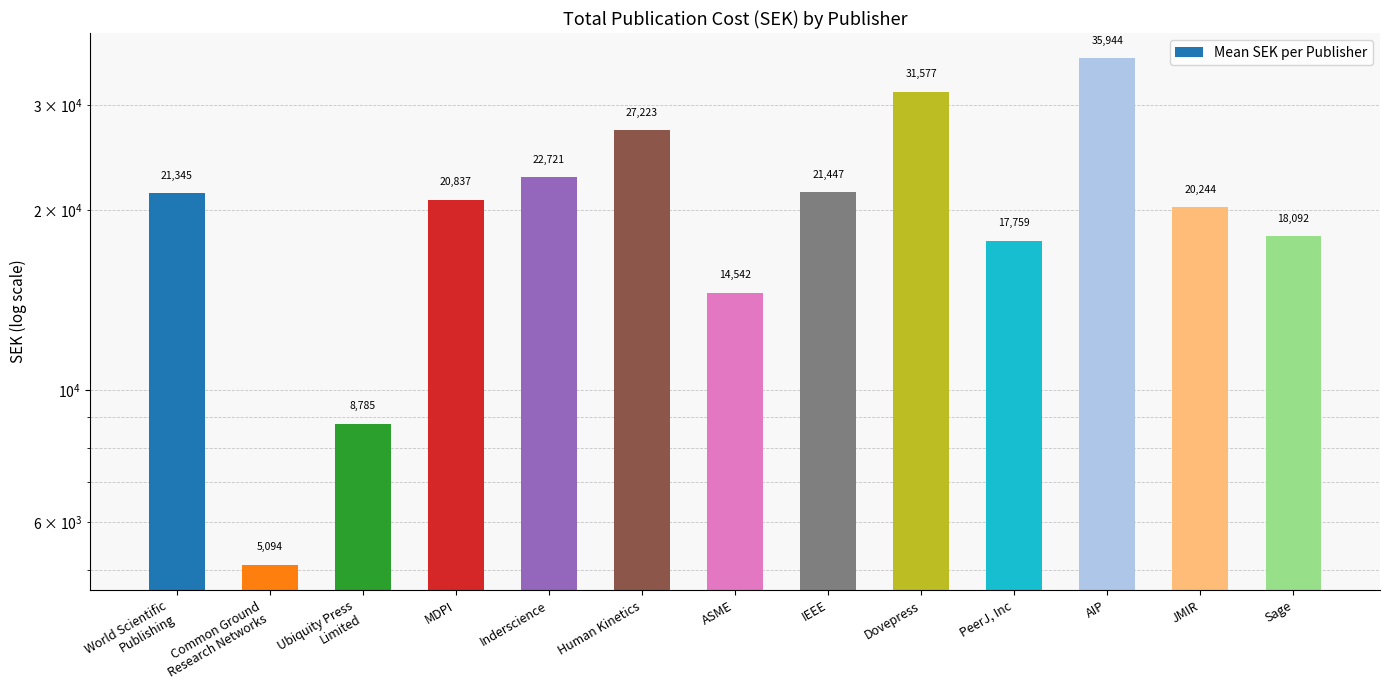

At which category does the chart reach its minimum across all series?

Common Ground
Research Networks